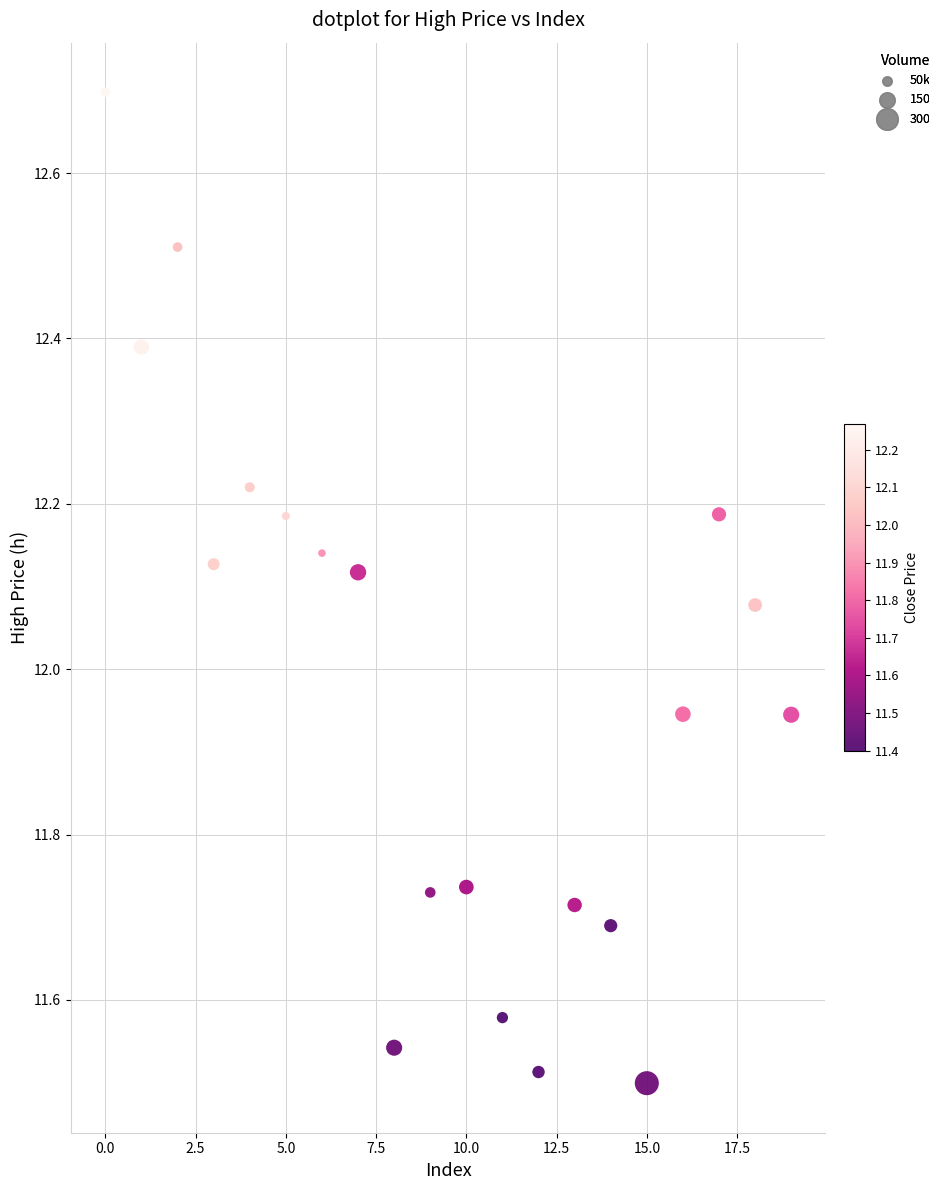

What is the range of Y values (max minus min)?

1.2